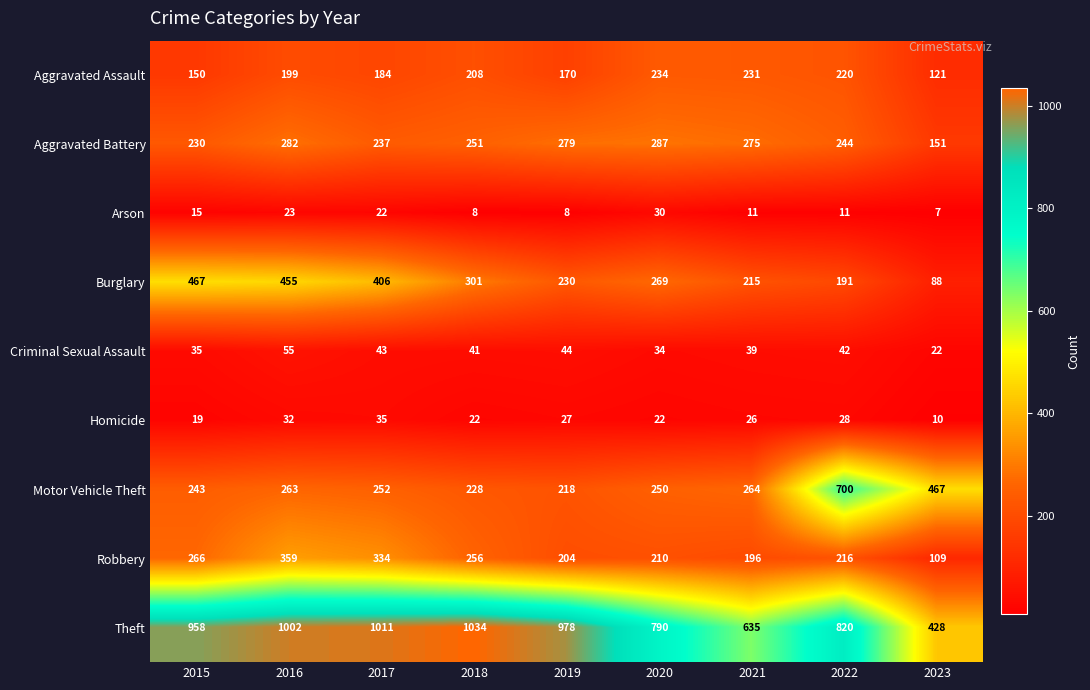

At how many categories does at least one series exceed 311?

9